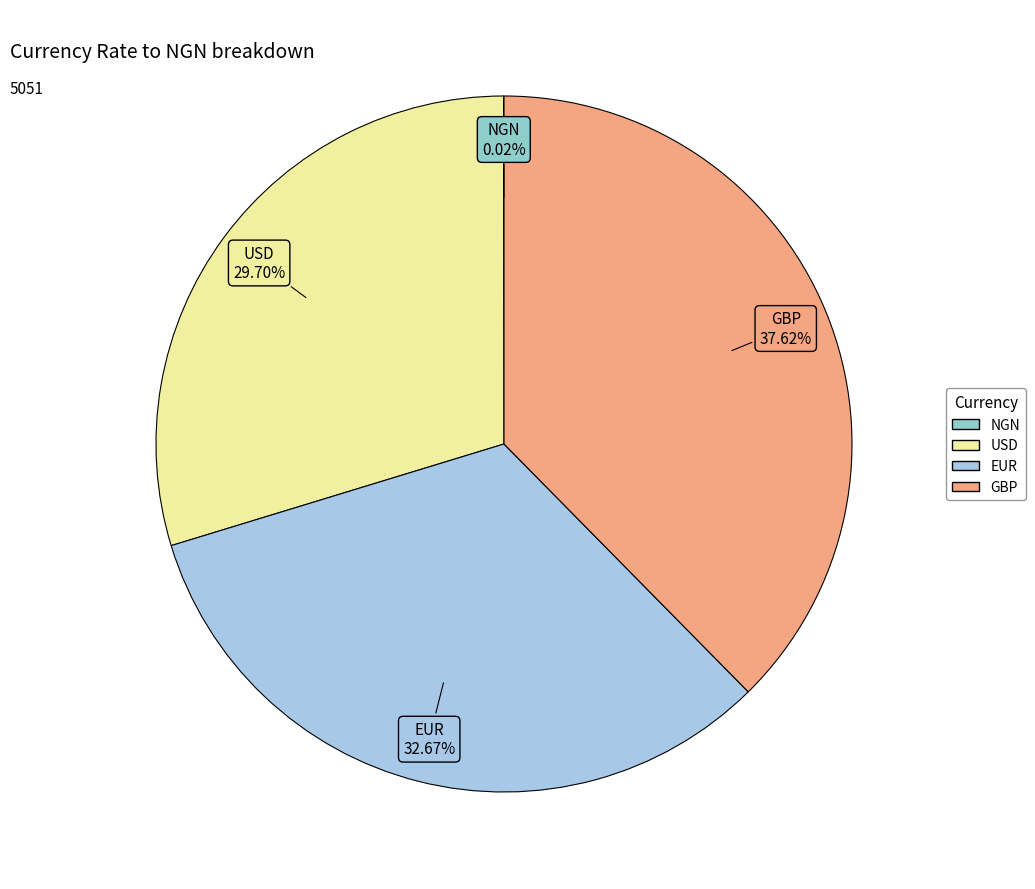

Does any single category account for the majority?

No